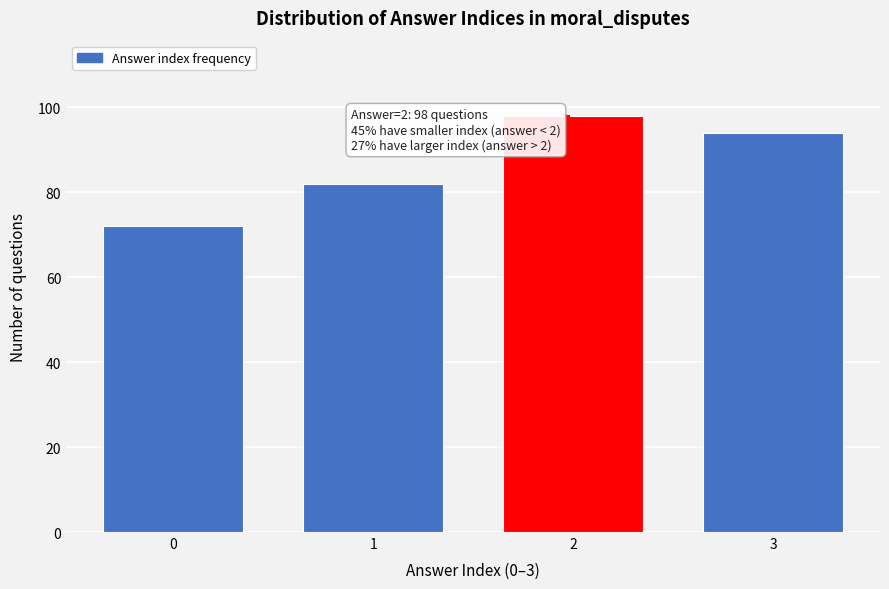

Reading left to right, transcribe all the data shown in this chart.

0=72	1=82	2=98	3=94